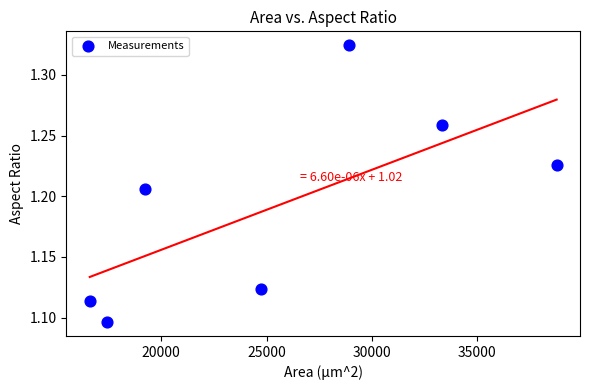

What is the range of X values (max minus min)?

22159.2